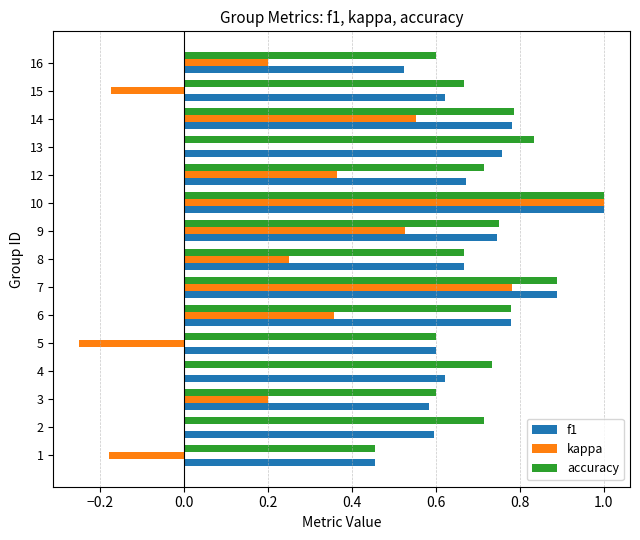

What is the sum of the accuracy values at 13 and 1?

1.3